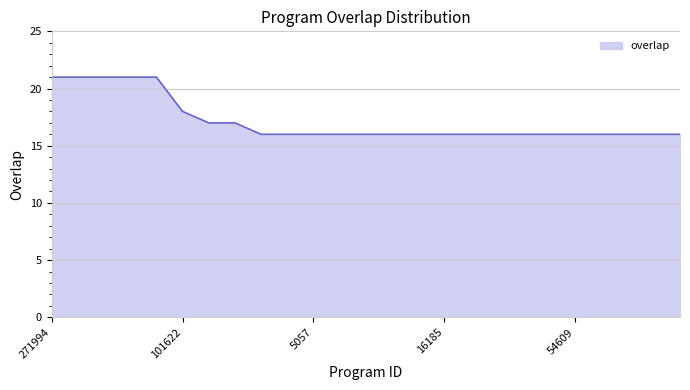

What is the difference between the maximum and minimum values?

5